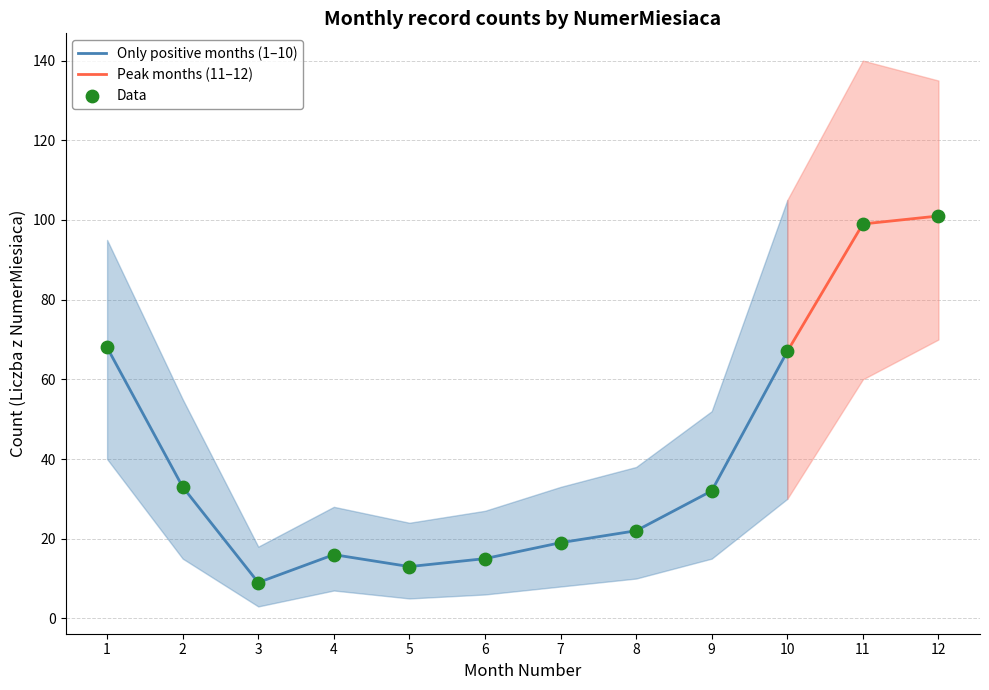

Which has a higher value, 10 or 5?

10